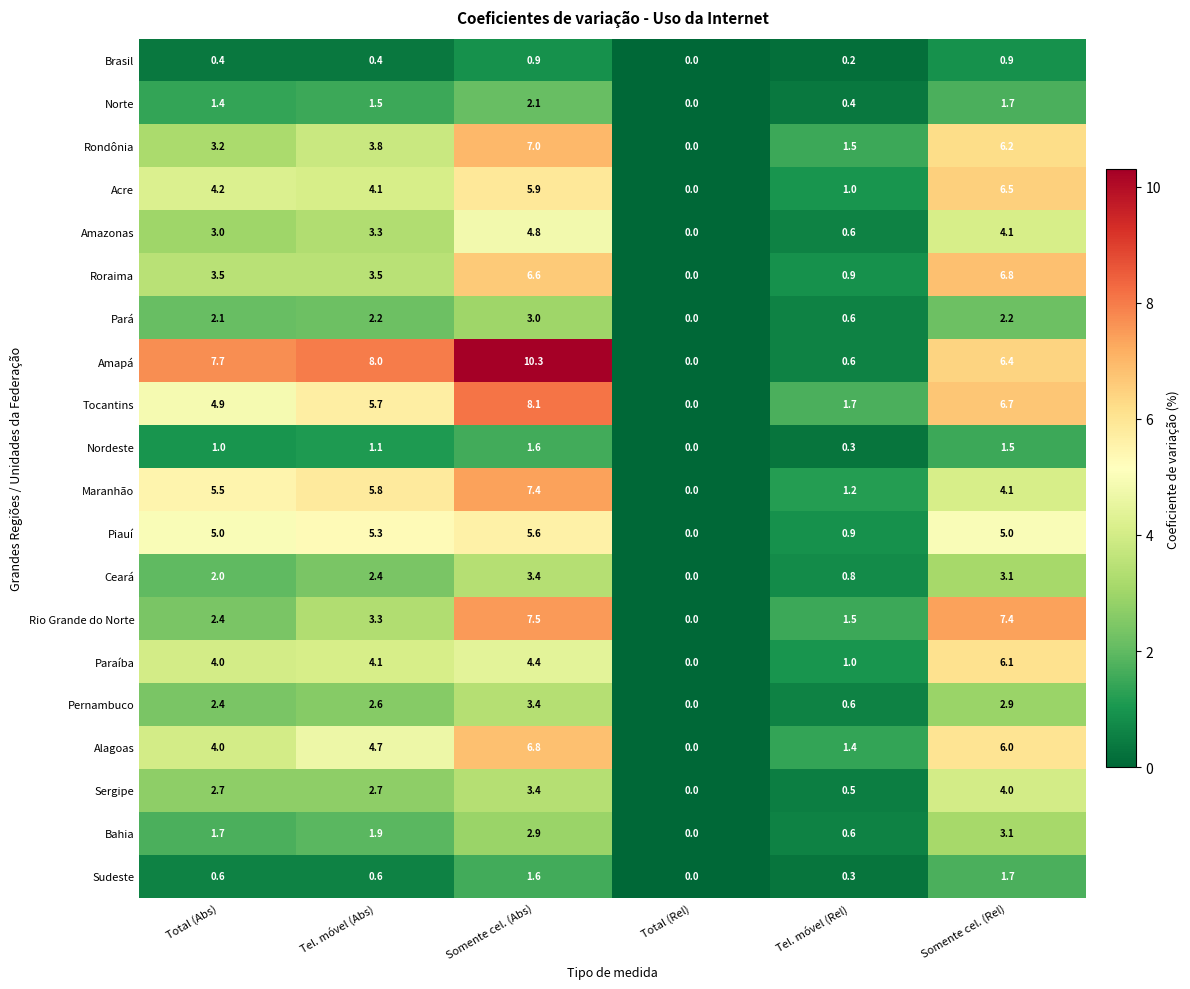

Which category has the lowest value in the Brasil series?

Total (Rel)